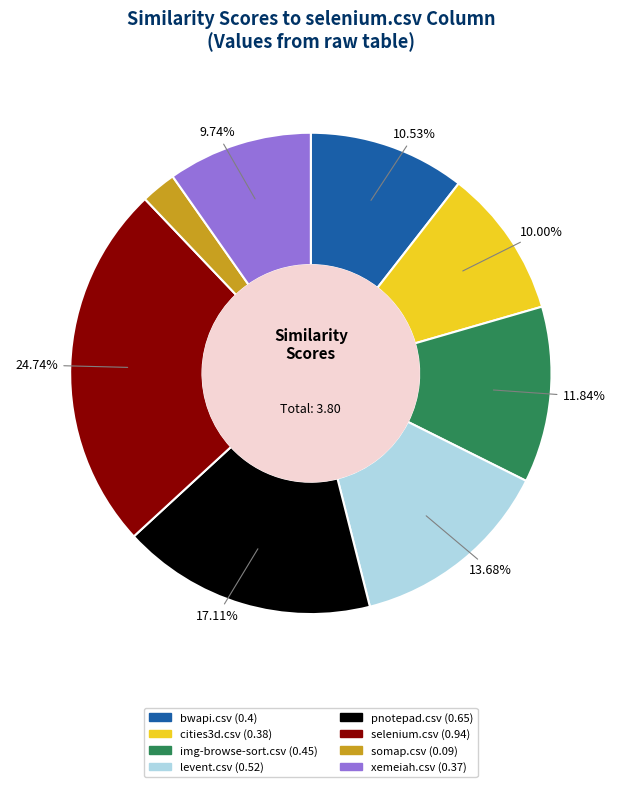

To the nearest percent, what is the average slice percentage?

12%